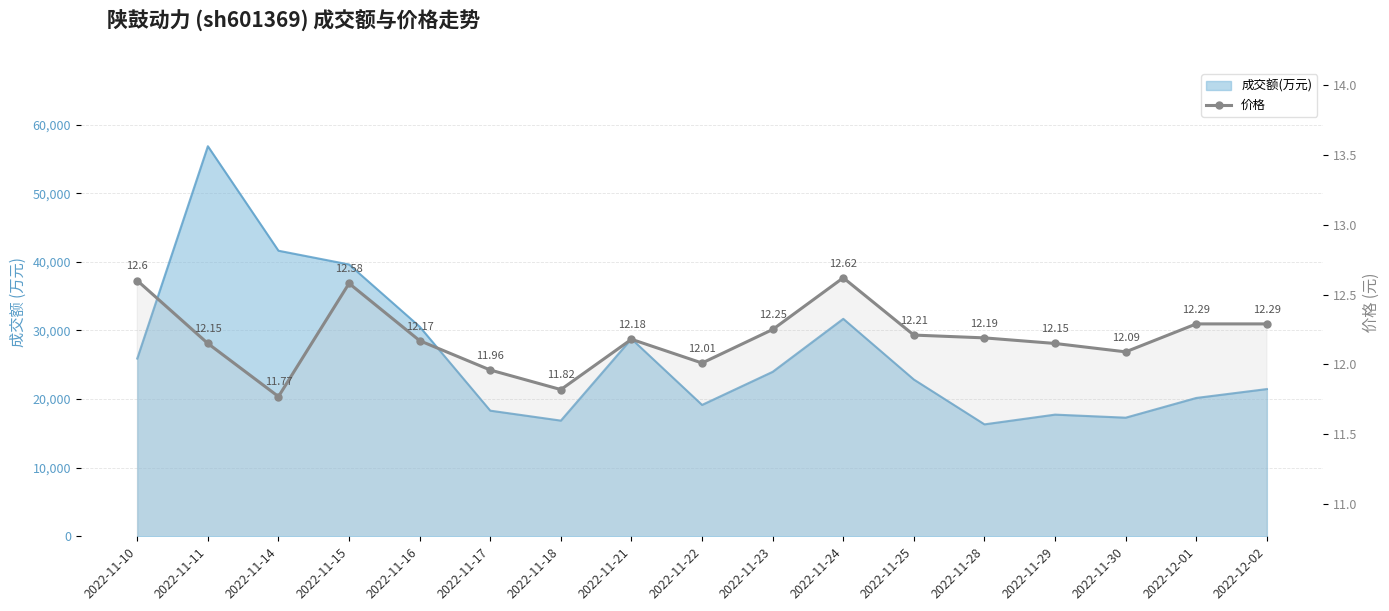

The value at 2022-11-30 is 12.1. True or false?

True